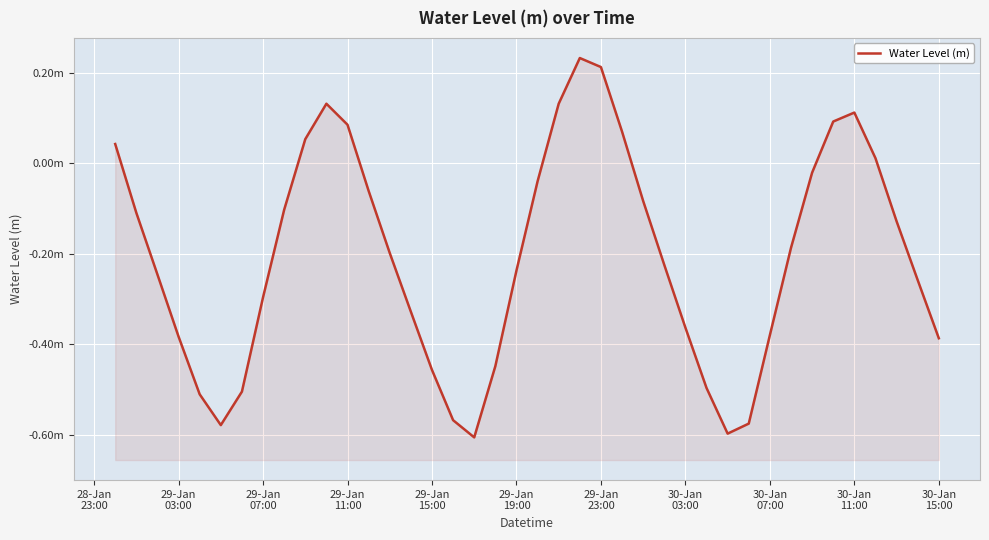

Between 29-Jan 07:00 and 29-Jan 11:00, which is larger?

29-Jan 11:00